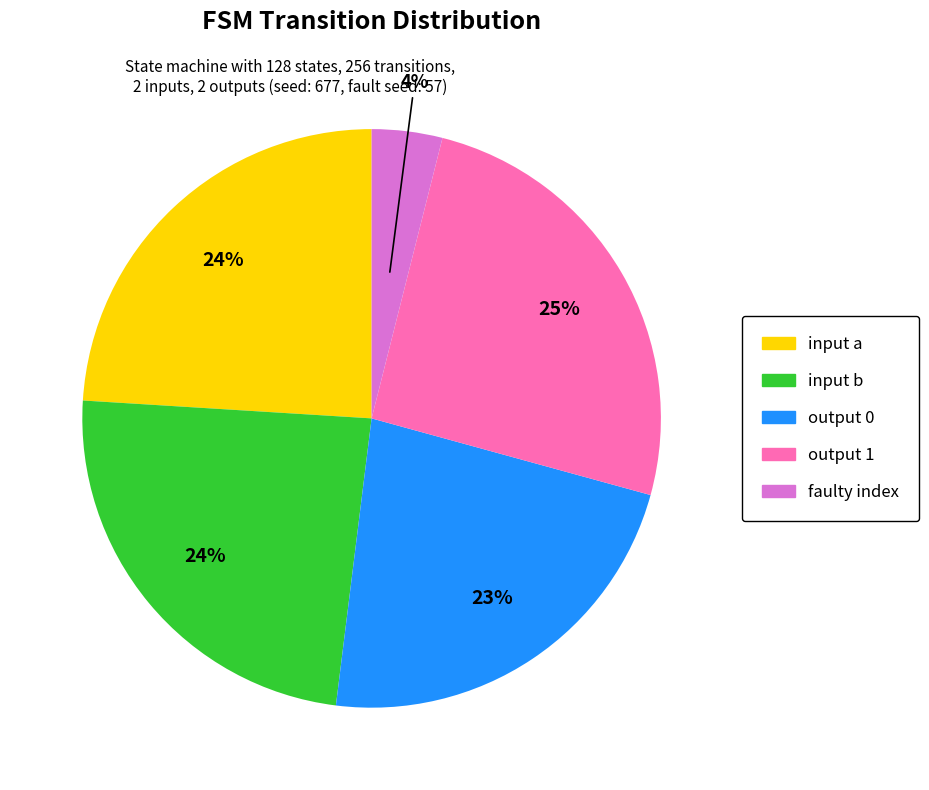

To the nearest percent, what is the average slice percentage?

20%